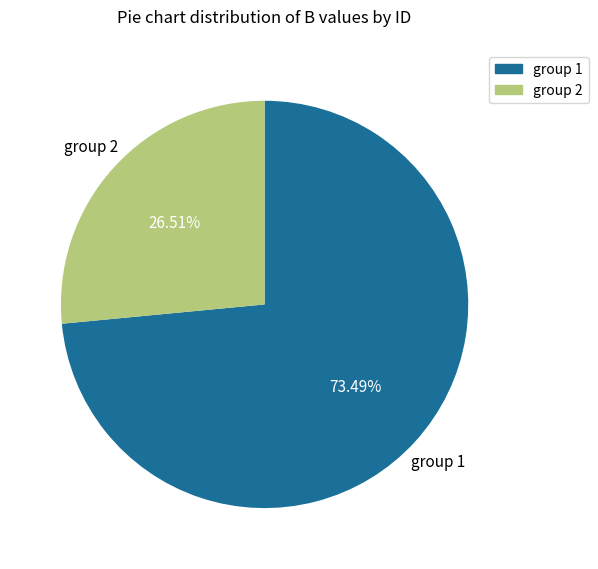

How many segments does this pie chart have?

2